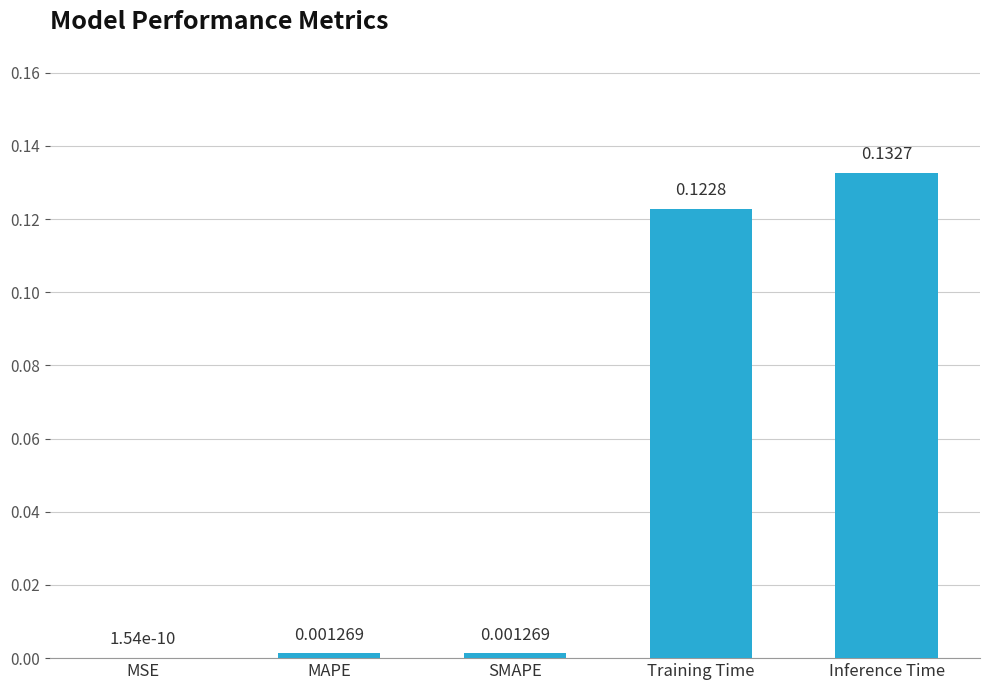

What is the sum of all values?

0.3